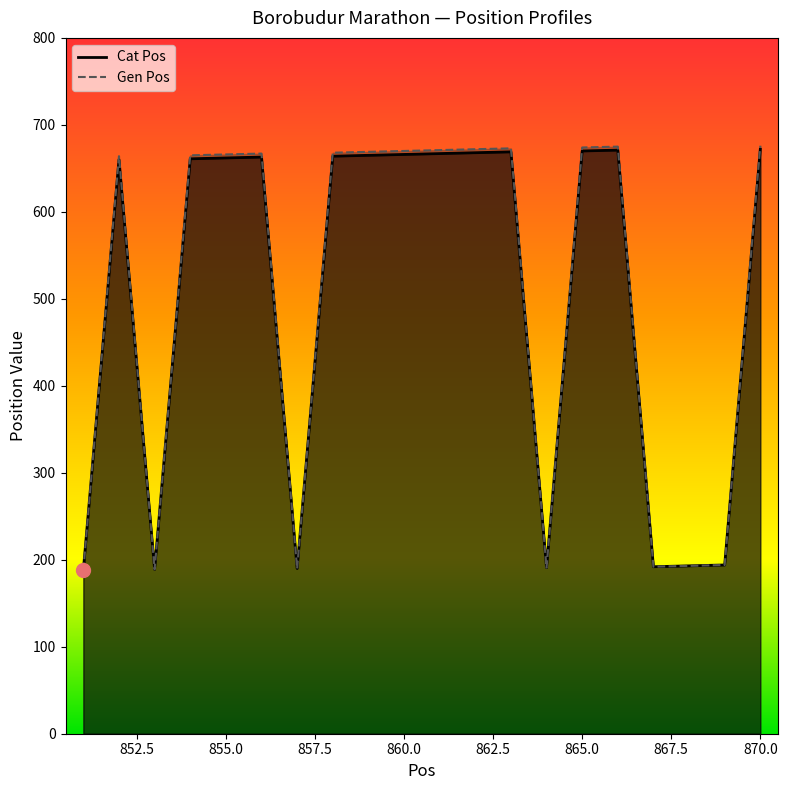

What is the sum of the Cat Pos values at 858 and 856?

1327